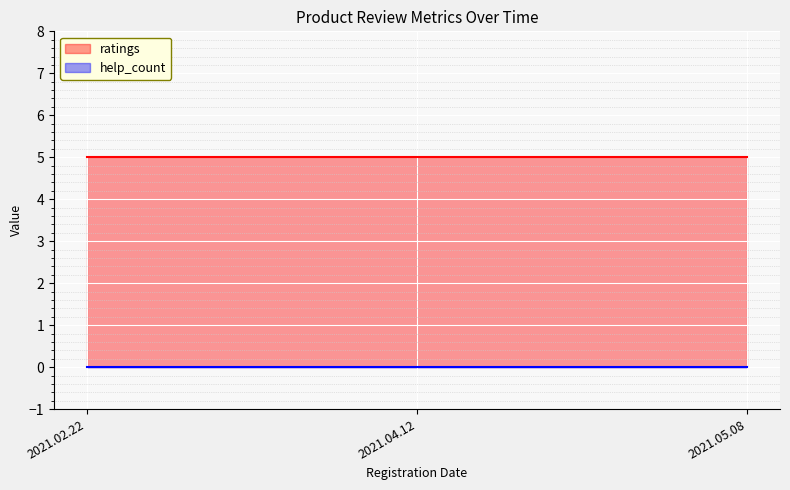

Reading left to right, list all the values displayed in this chart.

ratings: 5	5	5
help_count: 0	0	0